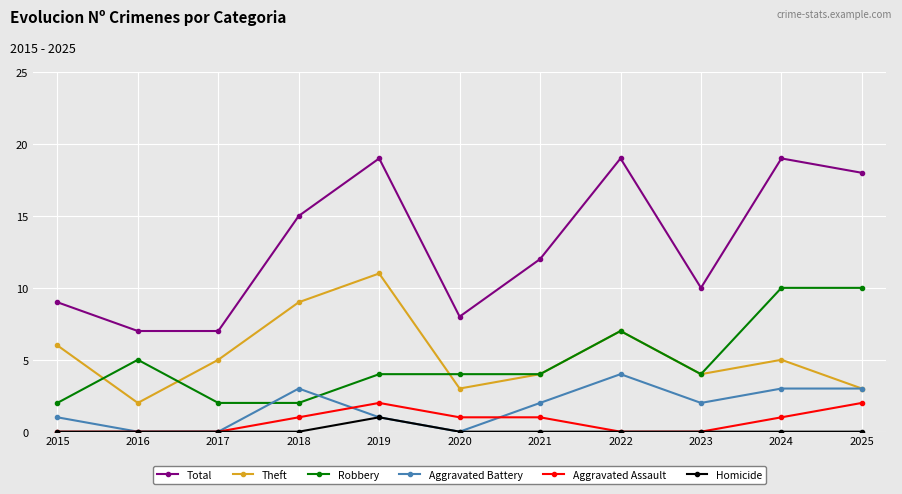

What is the average value of the Aggravated Assault series?

1